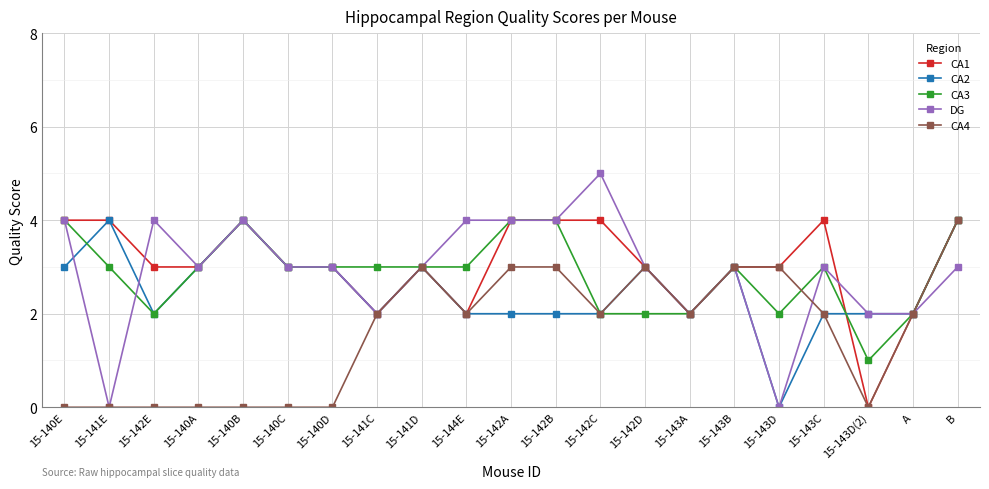

What position from the right is 15-142D?

8